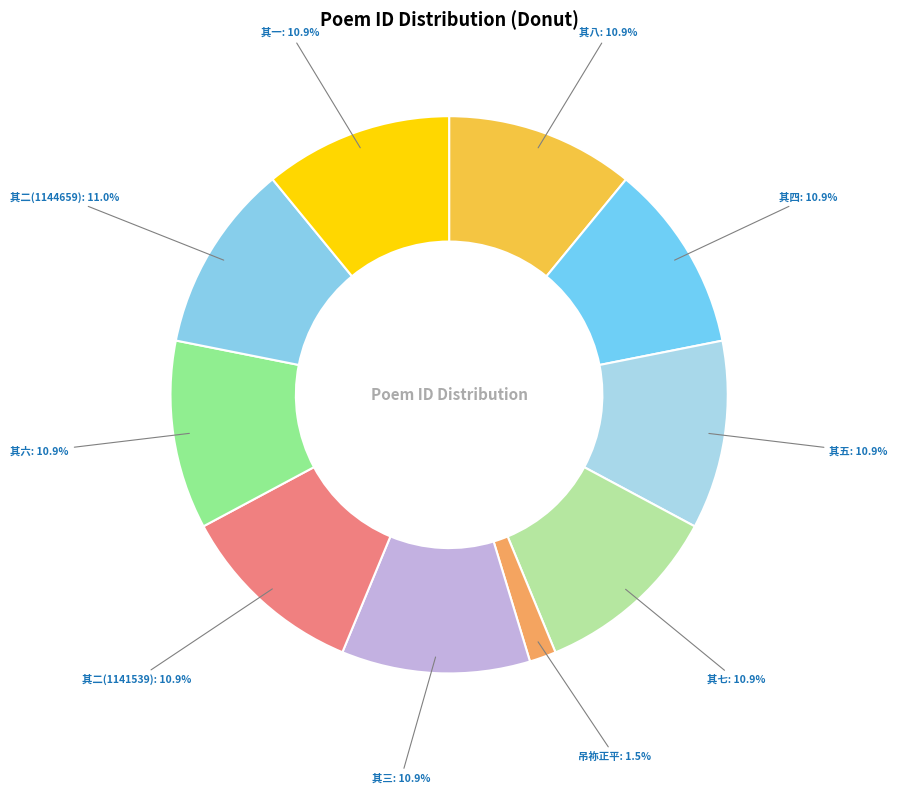

Does 其六 represent more than half of the total?

No